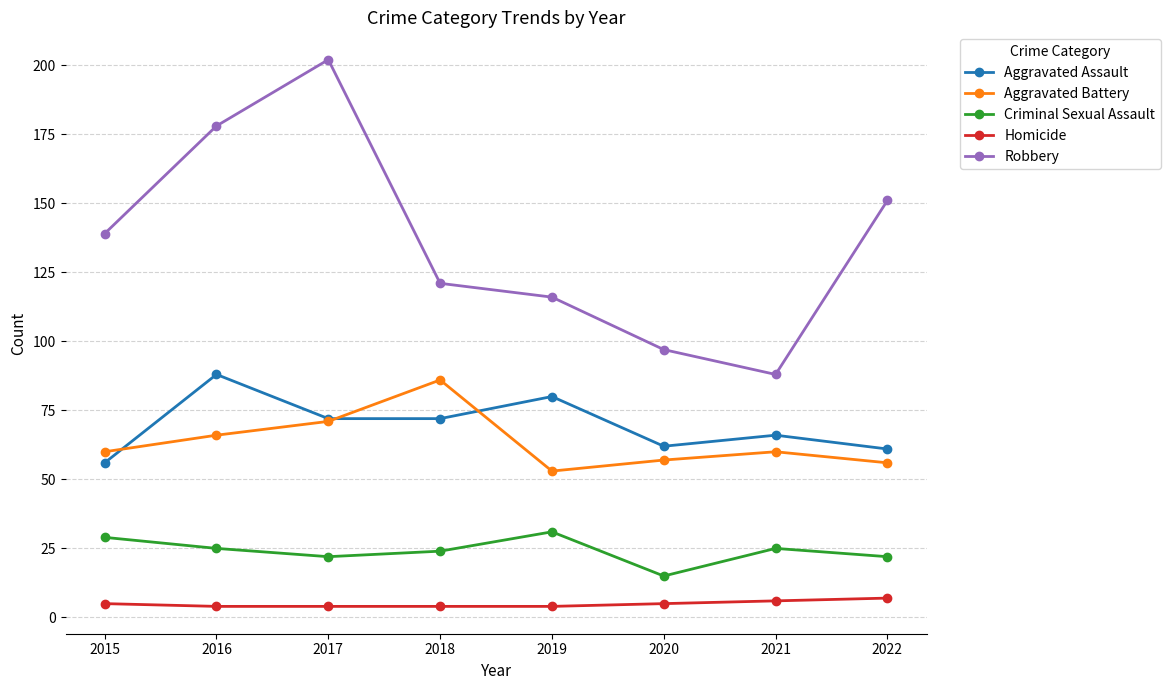

What is the difference between the highest and lowest values at 2022?

144